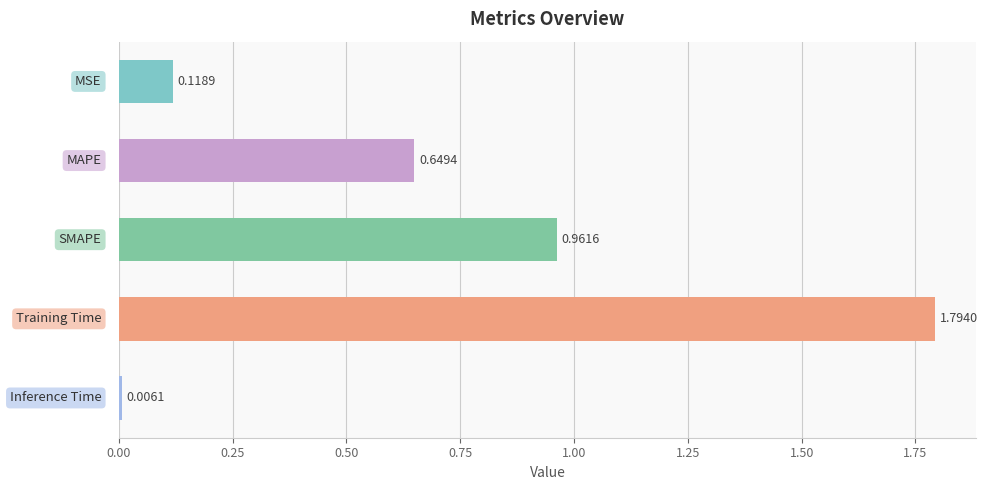

What is the sum of all values?

3.5